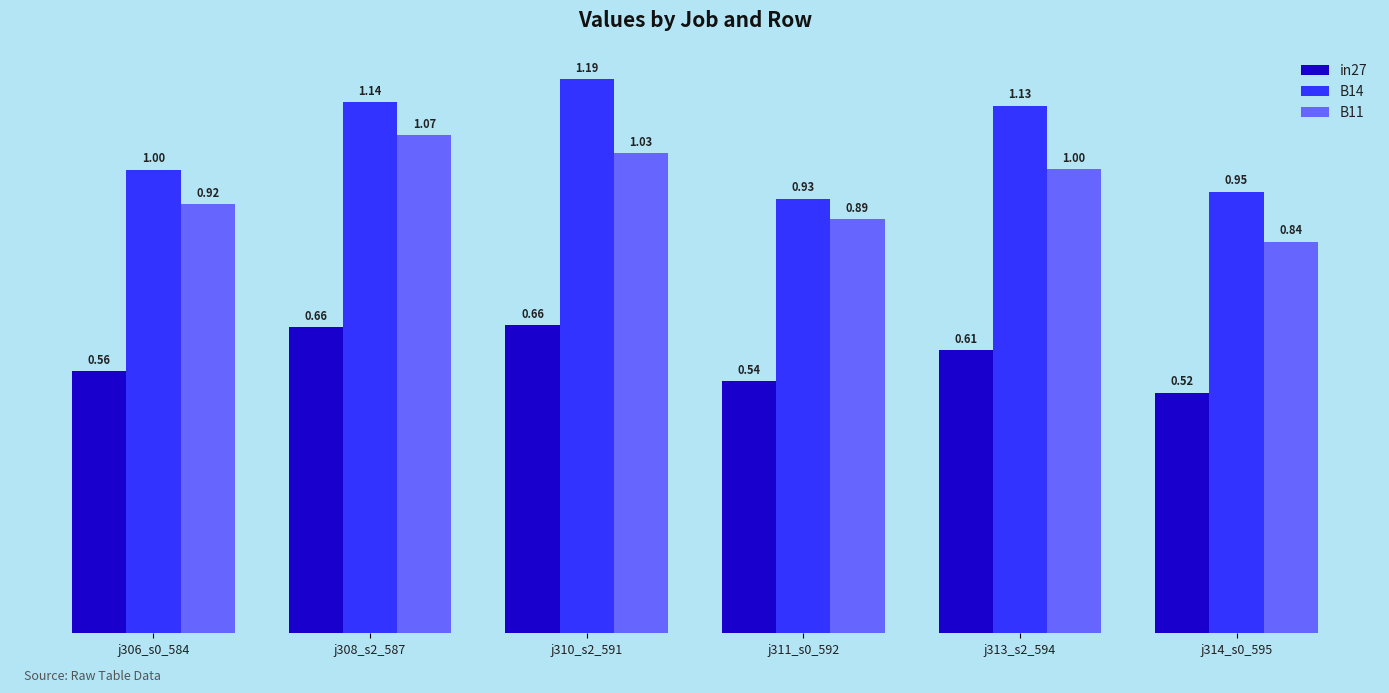

What is the sum of the B14 values at j310_s2_591 and j306_s0_584?

2.2